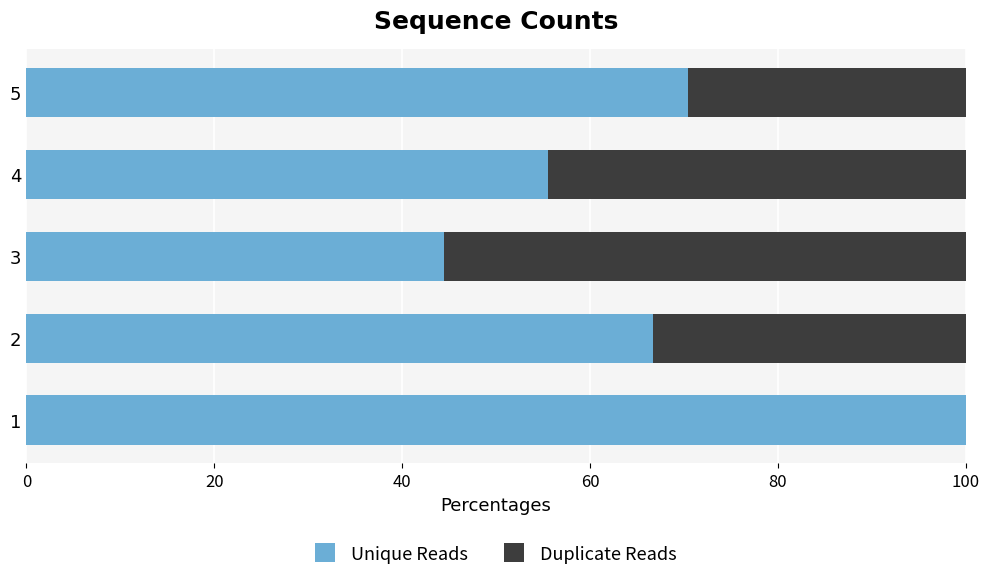

The Unique Reads series shows 55.6 at 4. True or false?

True